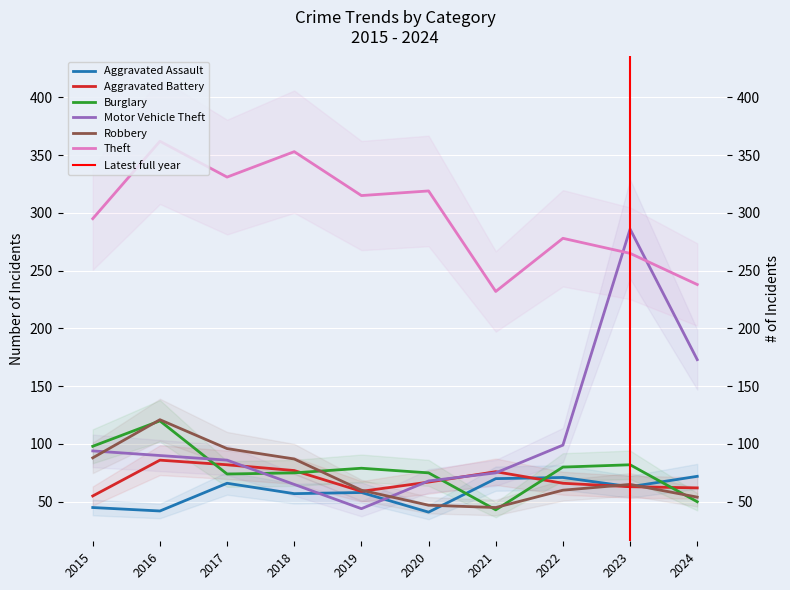

What is the value of the Motor Vehicle Theft point at the 4th from the left?

65